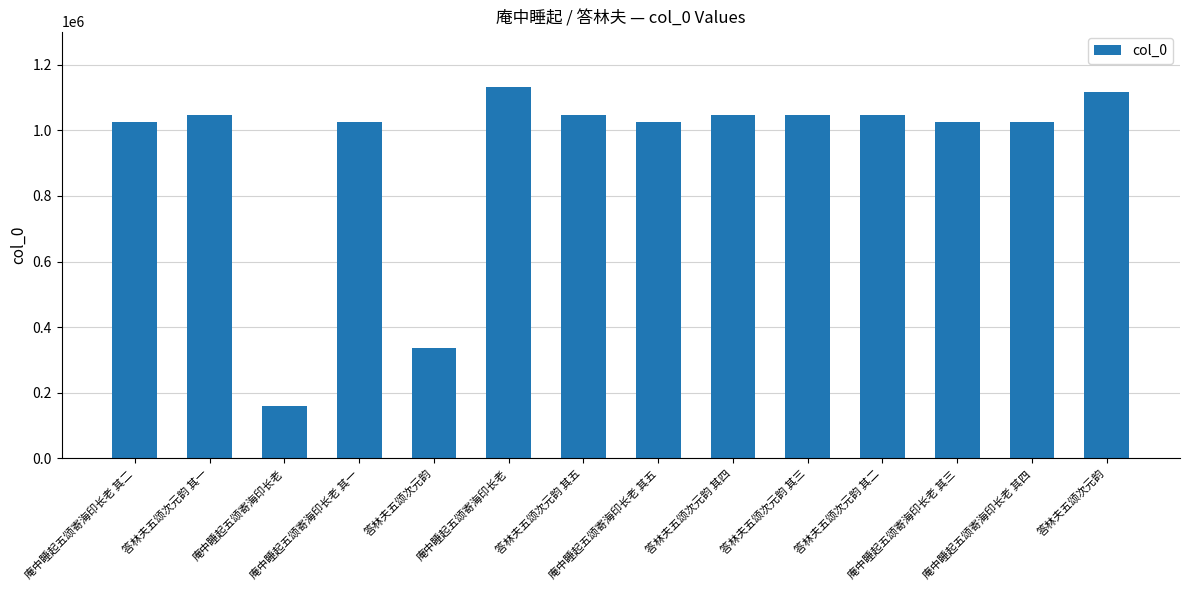

How many distinct data groups are displayed?

1